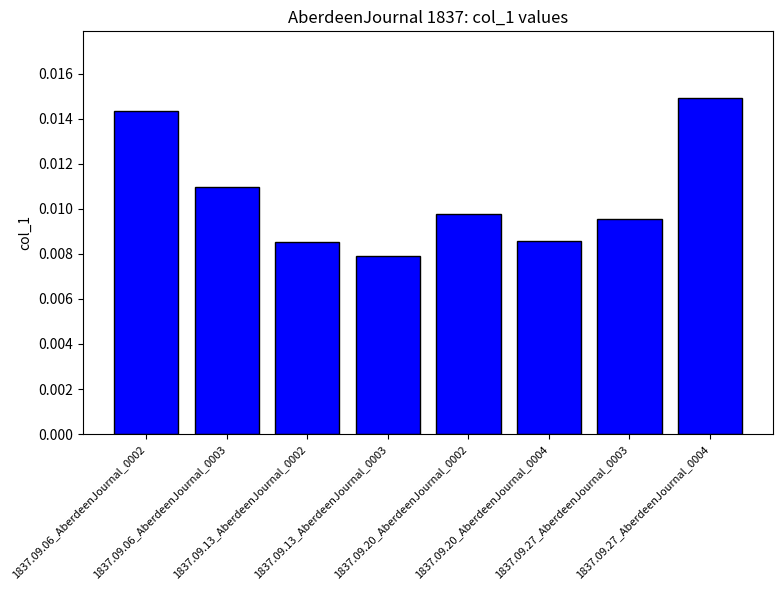

How many data points does each series have?

8